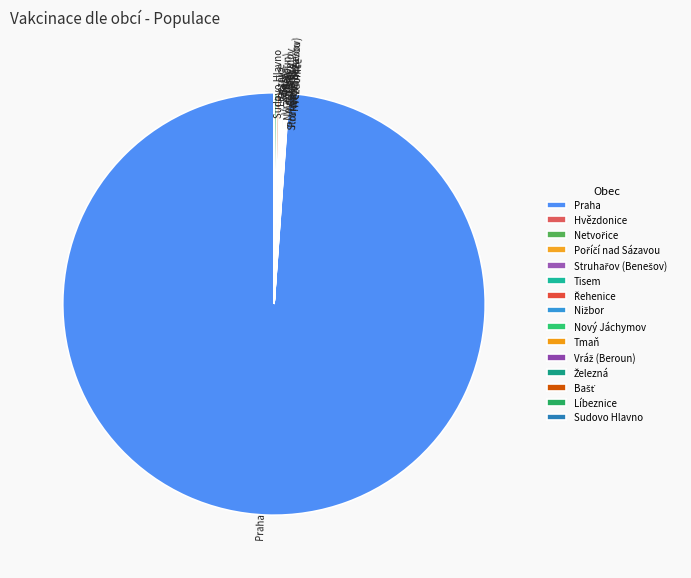

Is there a majority slice in this chart?

Yes